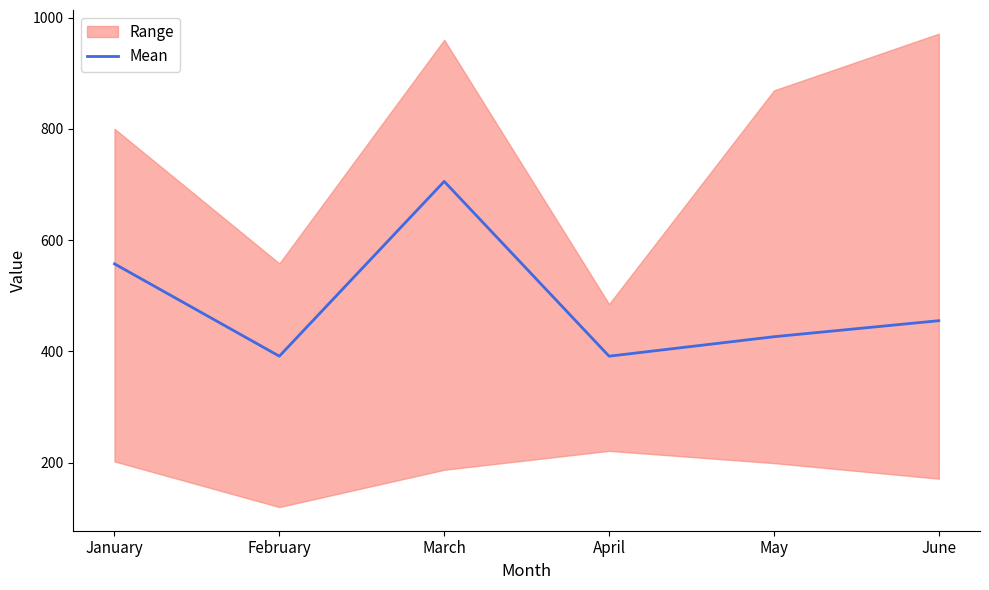

At which category does the chart reach its peak across all series?

March